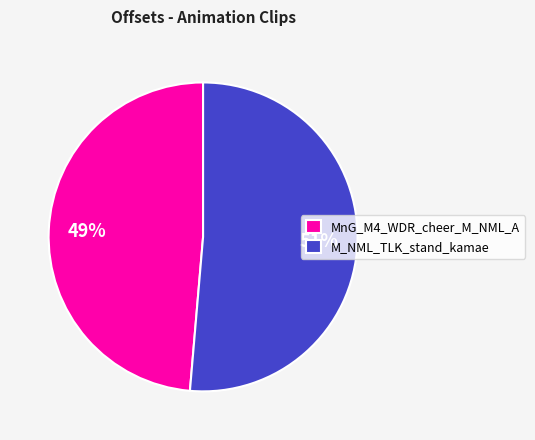

Count the number of slices in the pie.

2